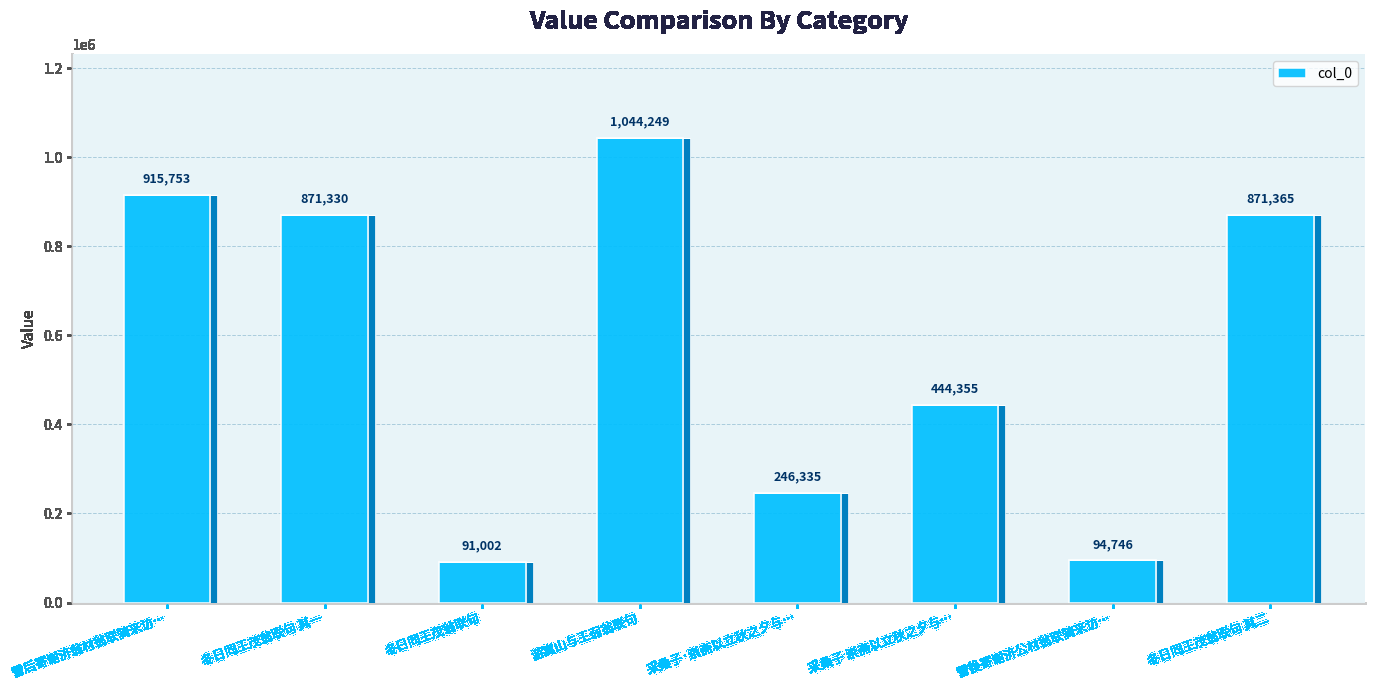

What is the label of the 1st bar from the right?

冬日同王茂翁联句 其二